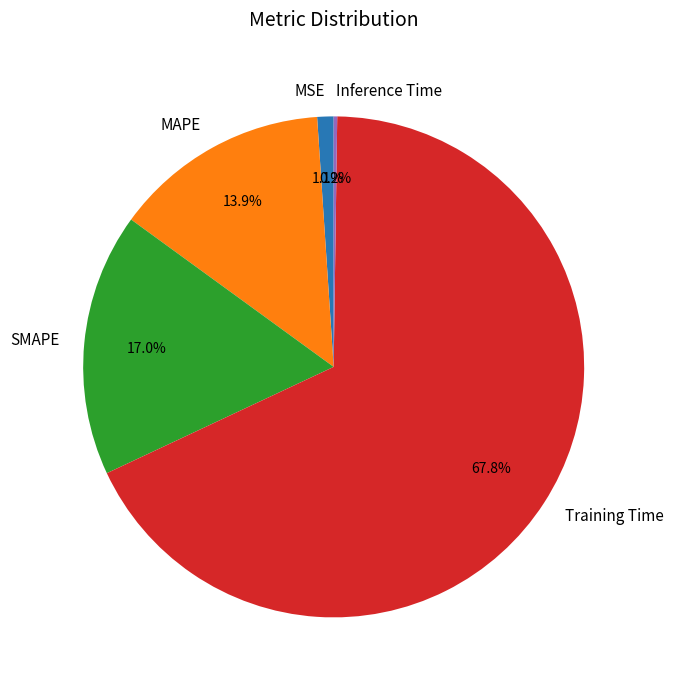

Which slice is the largest?

Training Time